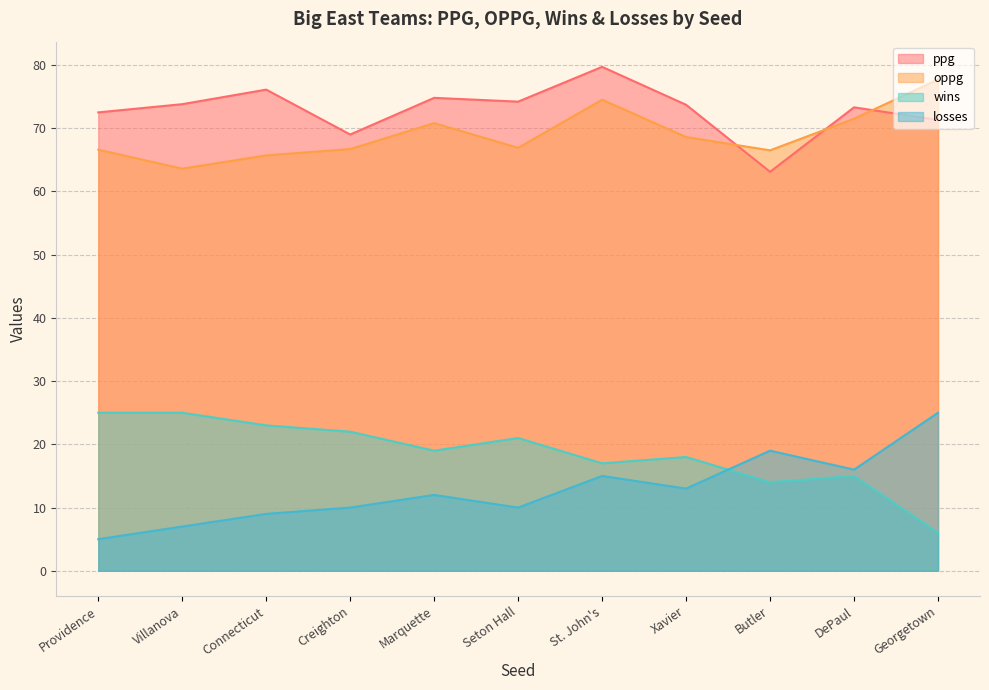

What is the difference between the highest and lowest values at Butler?

52.5